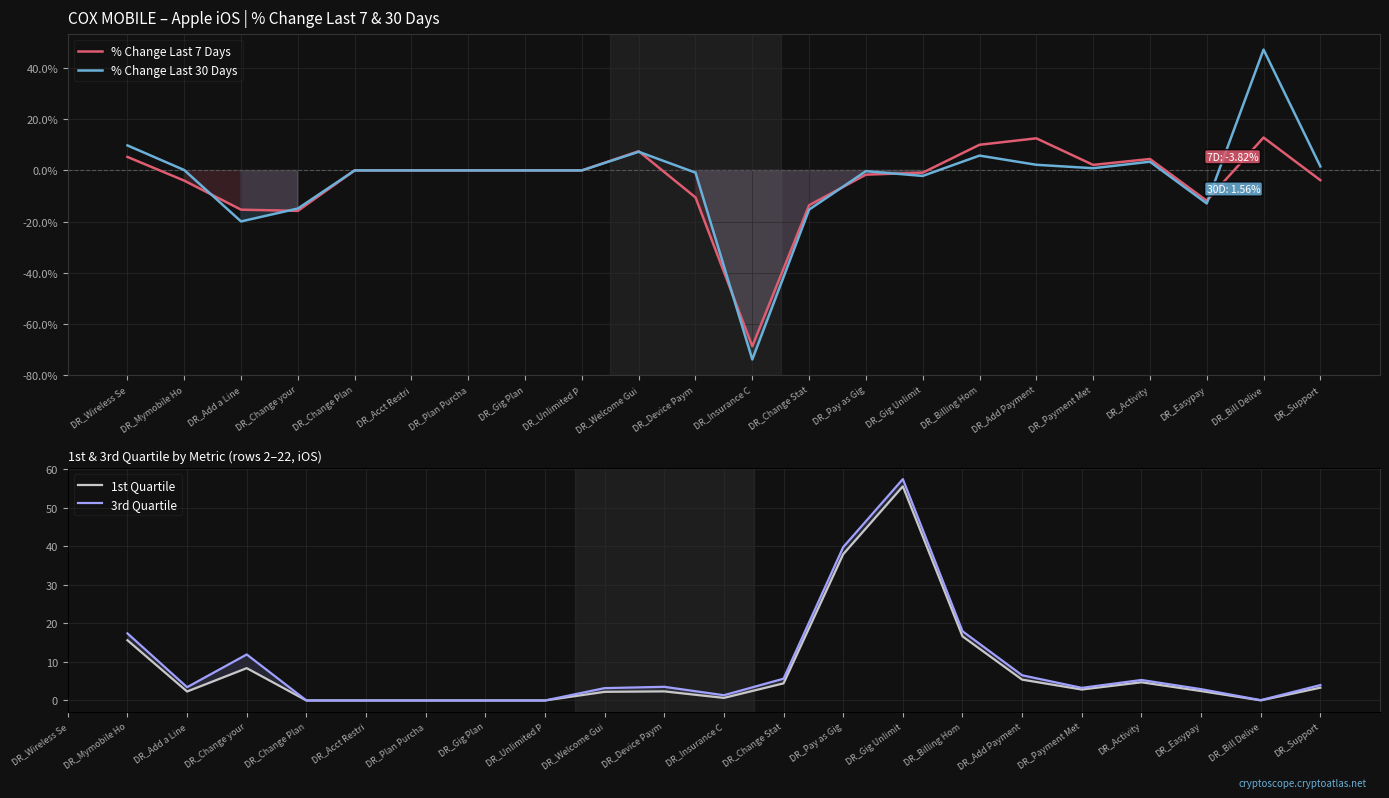

How many times do 3rd Quartile and % Change Last 30 Days cross each other?

3